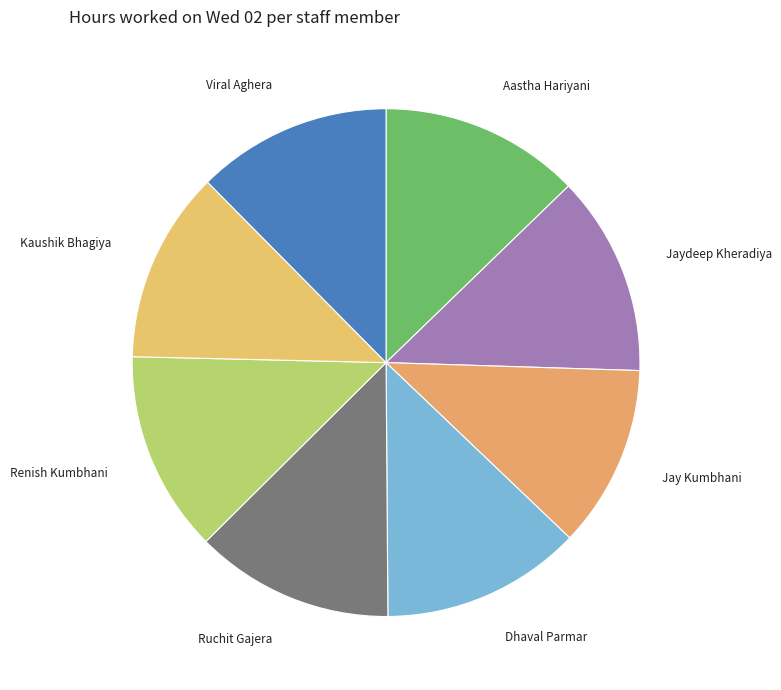

Which category has the smallest portion of the pie?

Jay Kumbhani